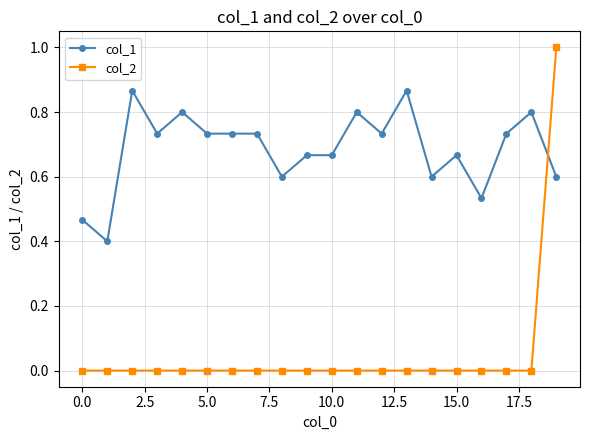

True or false: col_1 and col_2 intersect in this chart.

True